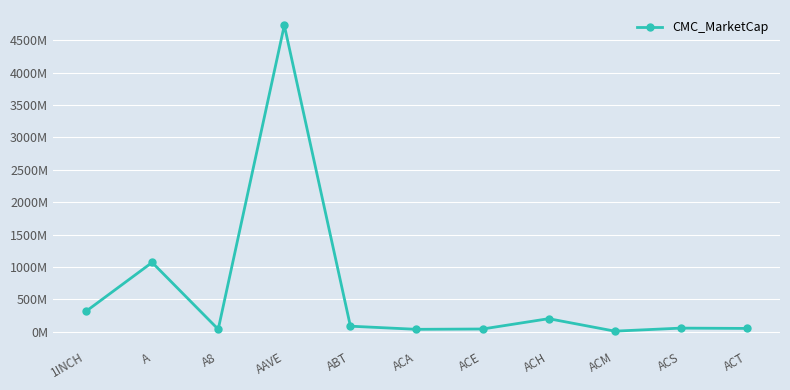

Reading left to right, list all the values displayed in this chart.

1INCH=313.9	A=1068.9	A8=36.1	AAVE=4733.6	ABT=84.0	ACA=35.4	ACE=40.5	ACH=200.0	ACM=7.2	ACS=54.1	ACT=49.4